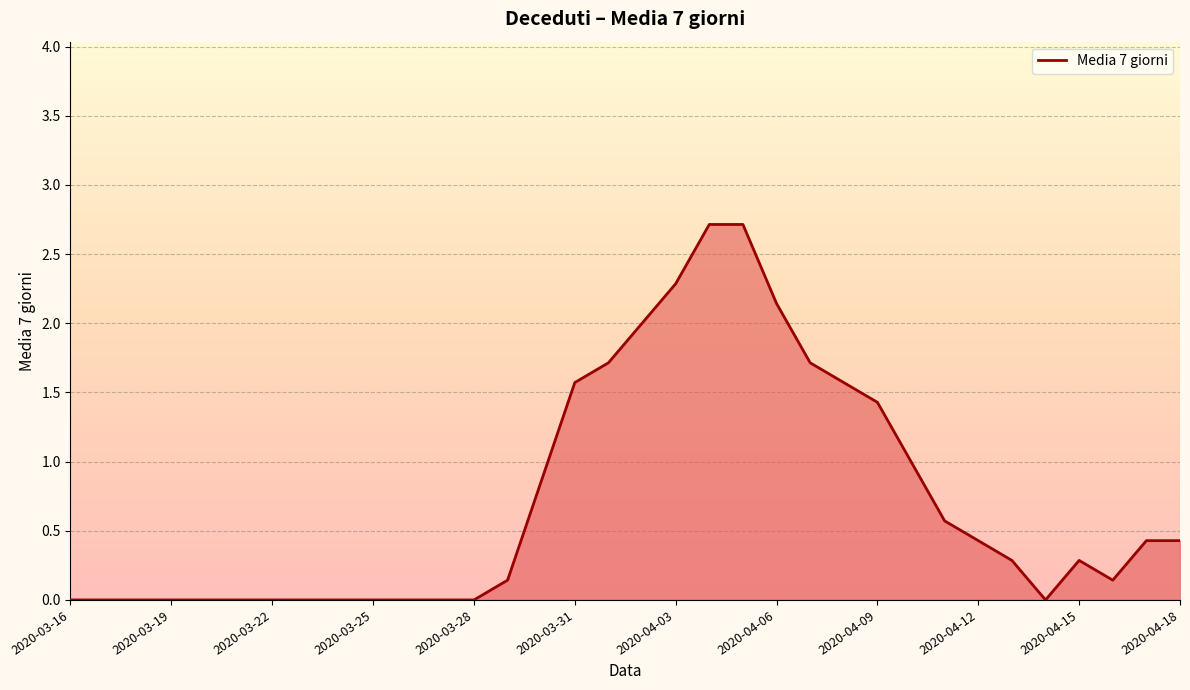

What is the greatest value displayed?

2.7